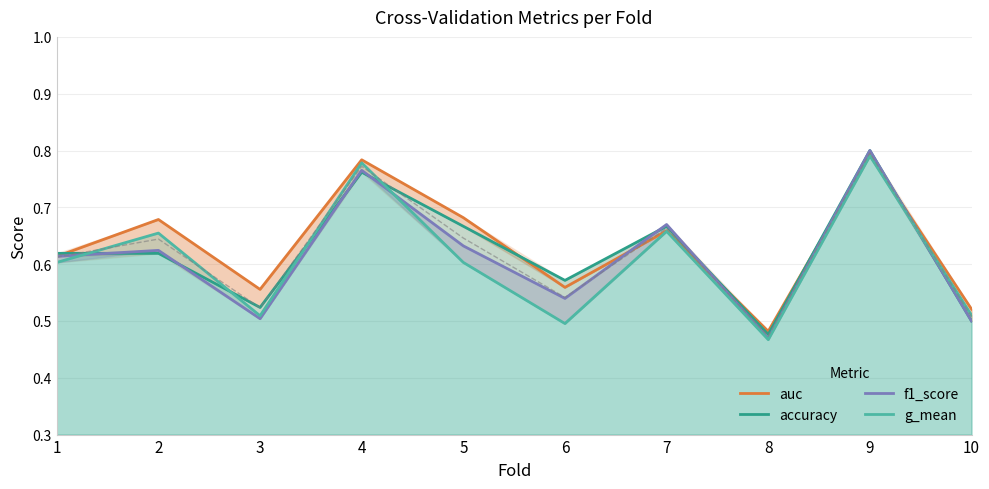

What is the total value across all series at 8?

1.9